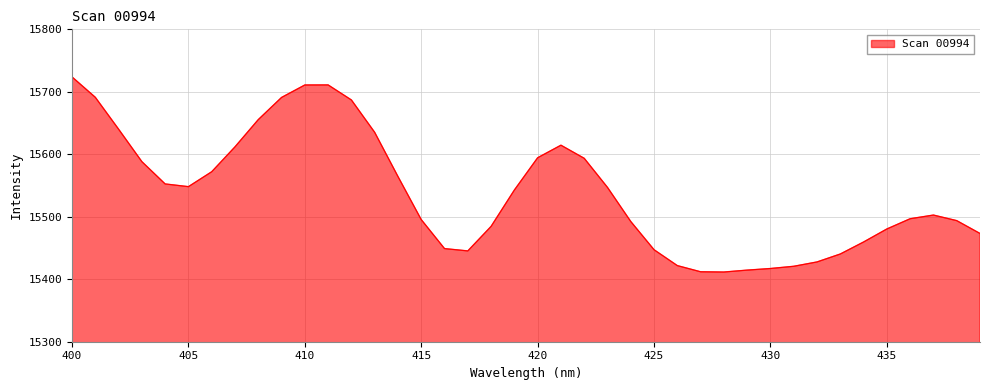

How many values exceed 15542?

20